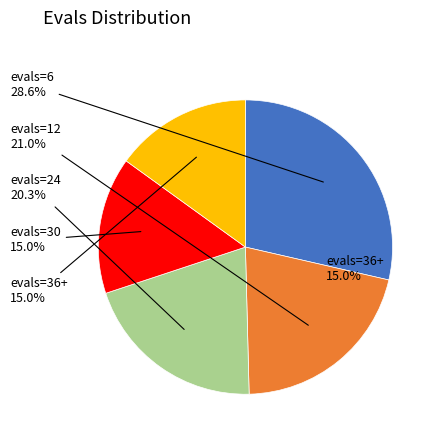

Is there a majority slice in this chart?

No